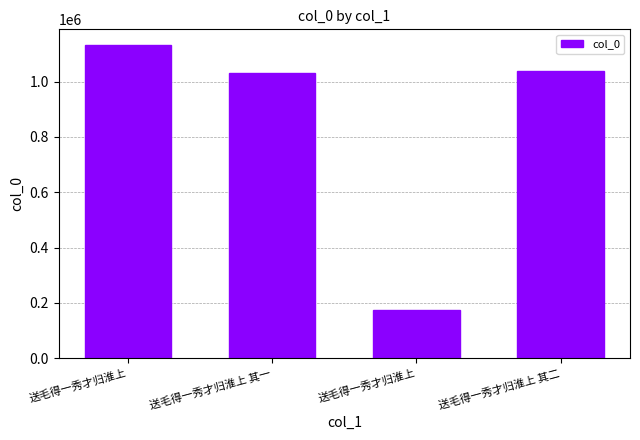

Are the bars grouped side by side (vs. stacked)?

No